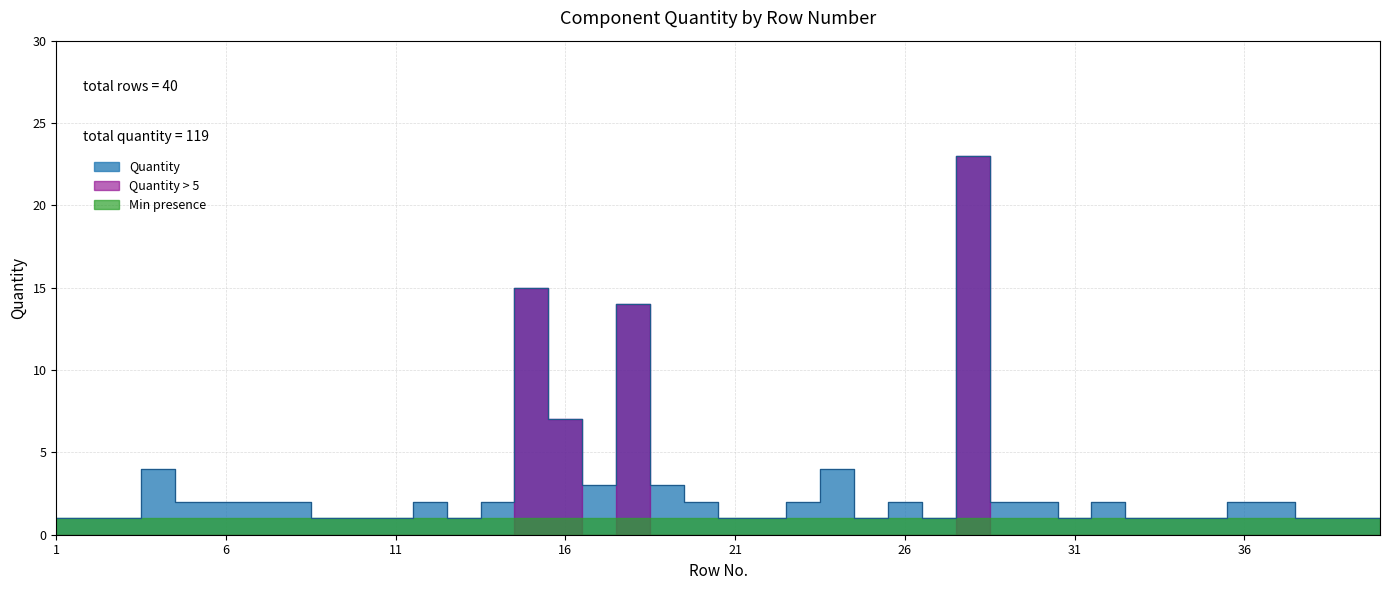

Rank the categories by value from lowest to highest.

1, 2, 3, 9, 10, 11, 13, 21, 22, 25, 27, 31, 33, 34, 35, 38, 39, 40, 5, 6, 7, 8, 12, 14, 20, 23, 26, 29, 30, 32, 36, 37, 17, 19, 4, 24, 16, 18, 15, 28